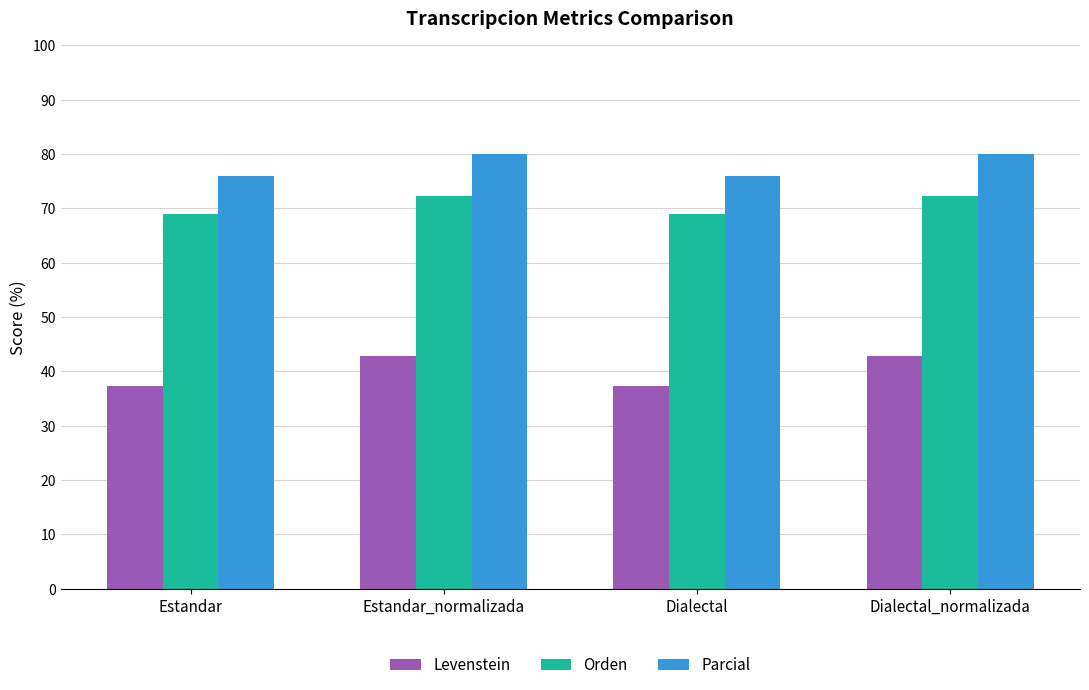

Is the value of Levenstein at Dialectal_normalizada greater than the value of Orden at Estandar_normalizada?

No